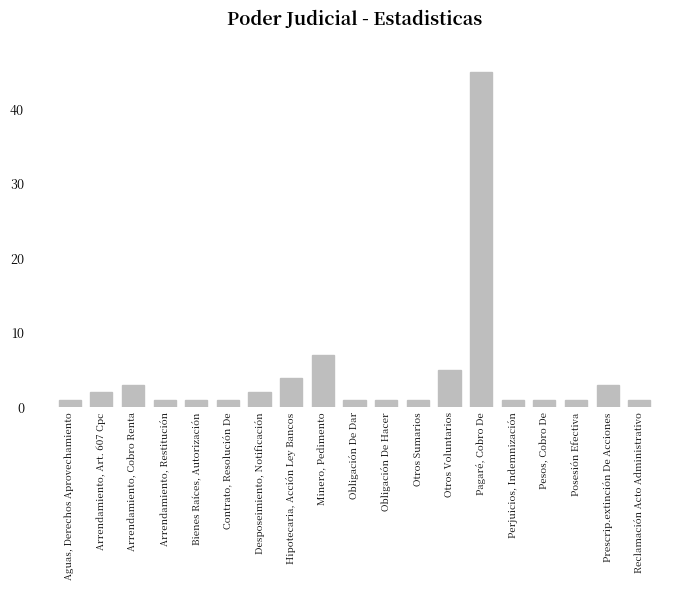

What is the label of the 15th bar from the right?

Bienes Raíces, Autorización